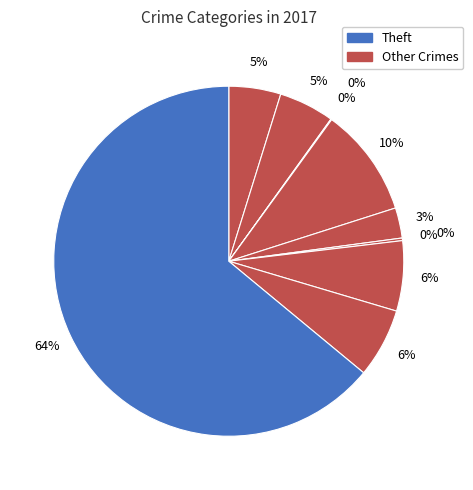

Which slice is the largest?

Theft